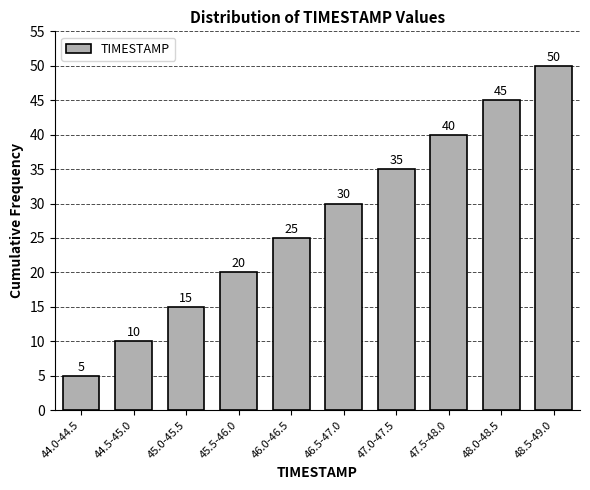

Reading right to left, extract all data points from this chart.

48.5-49.0=50	48.0-48.5=45	47.5-48.0=40	47.0-47.5=35	46.5-47.0=30	46.0-46.5=25	45.5-46.0=20	45.0-45.5=15	44.5-45.0=10	44.0-44.5=5